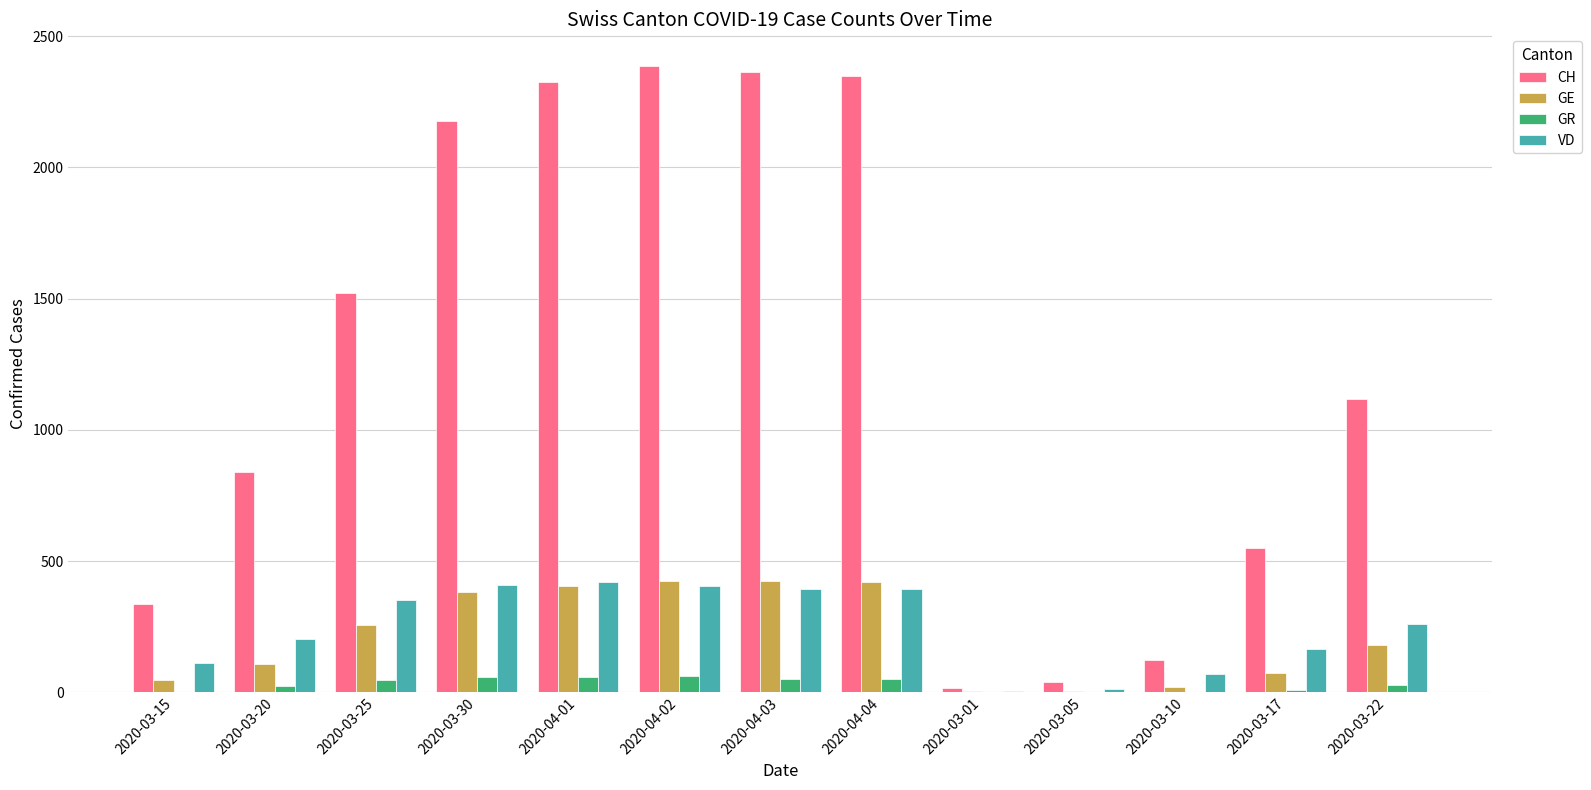

What is the sum of all CH values?

16149